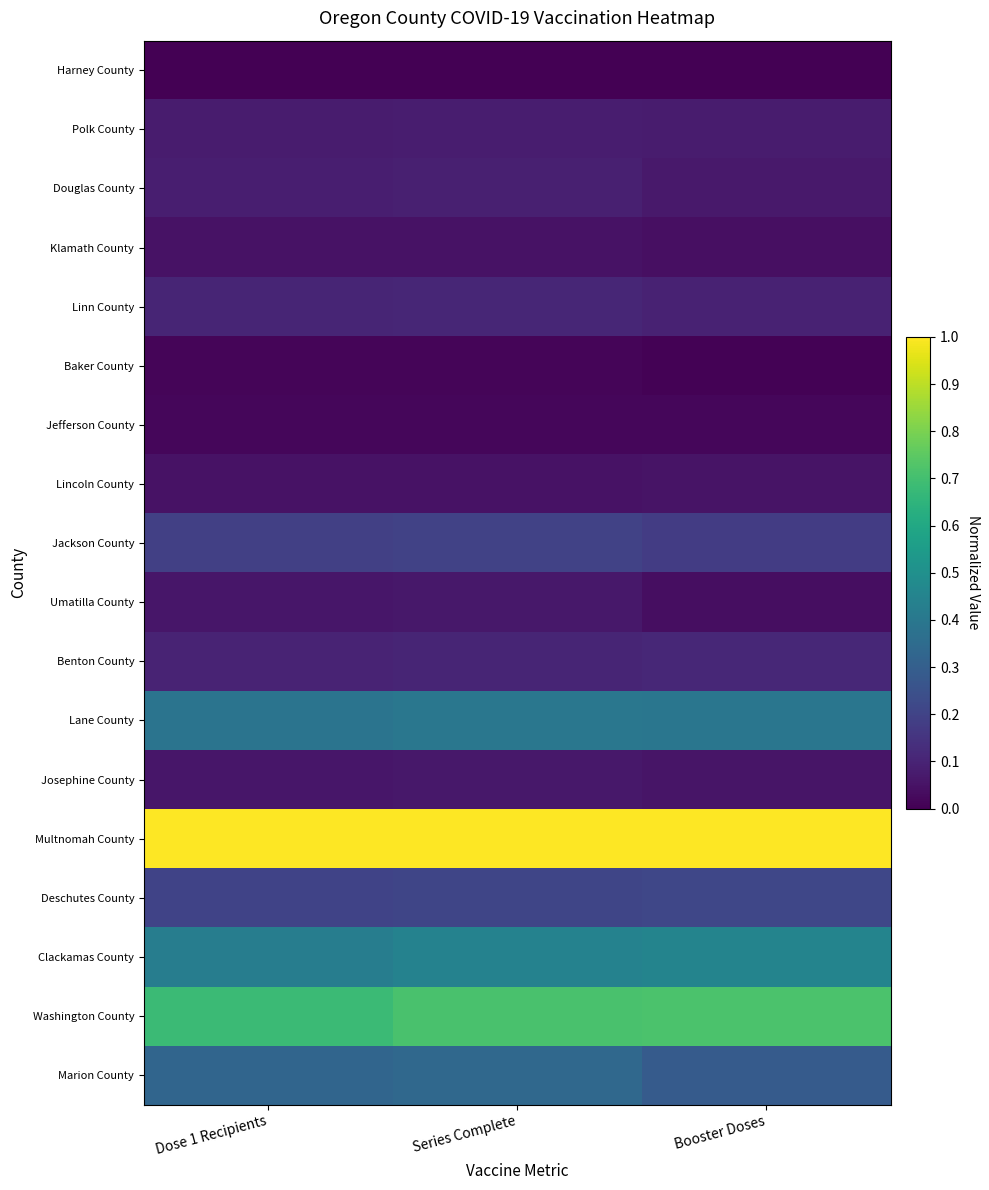

How many series are shown in this chart?

18